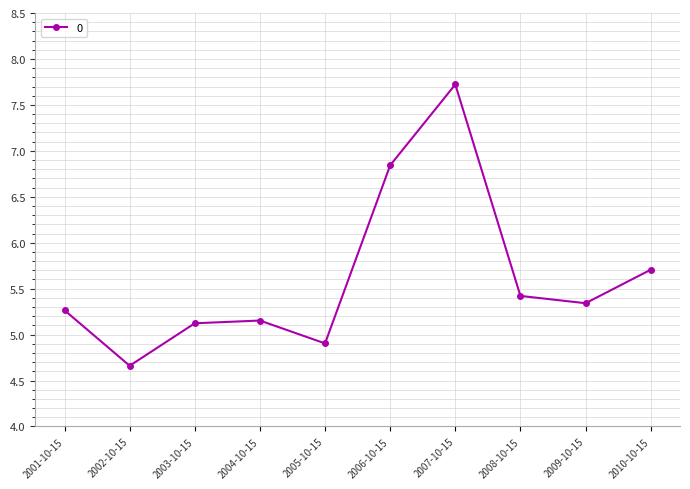

Which label corresponds to the largest value in the chart?

2007-10-15